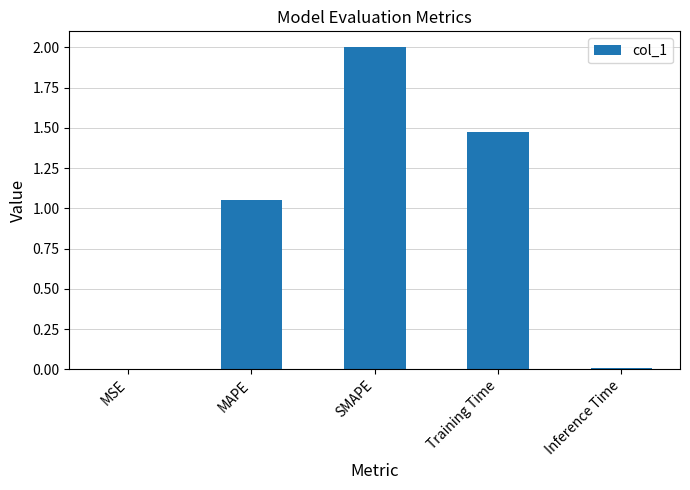

How many distinct data groups are displayed?

1